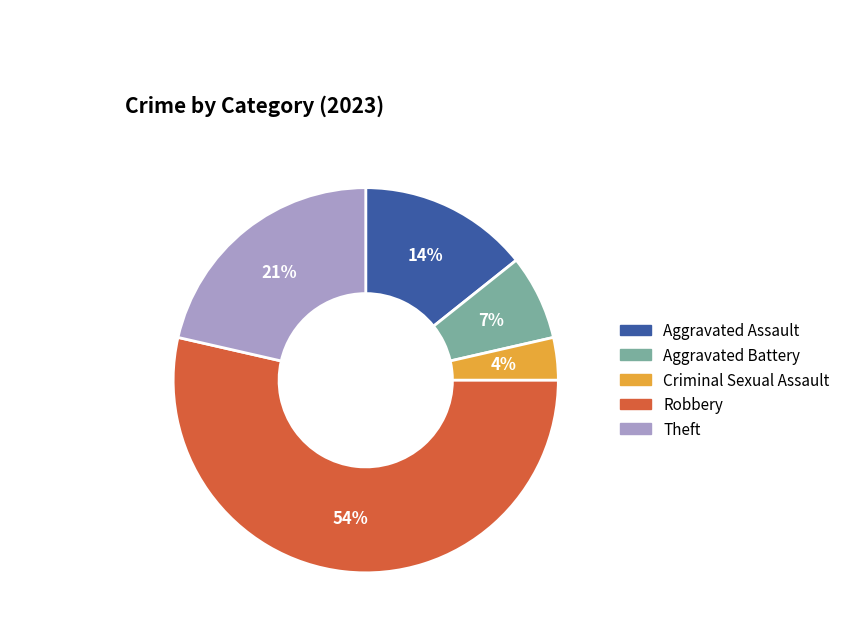

Which category has the biggest portion of the pie?

Robbery